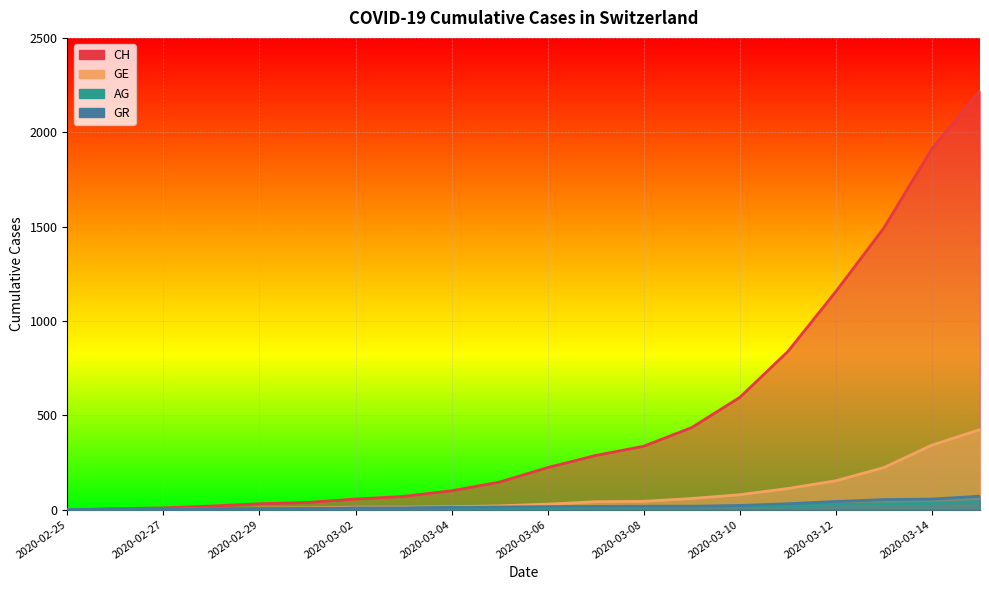

Reading left to right, list all the values displayed in this chart.

CH: 2020-02-25=0	2020-02-26=5	2020-02-27=9	2020-02-28=19	2020-02-29=31	2020-03-01=38	2020-03-02=56	2020-03-03=70	2020-03-04=100	2020-03-05=146	2020-03-06=223	2020-03-07=287	2020-03-08=336	2020-03-09=435	2020-03-10=595	2020-03-11=838	2020-03-12=1156	2020-03-13=1493	2020-03-14=1913	2020-03-15=2219
GE: 2020-02-25=0	2020-02-26=1	2020-02-27=1	2020-02-28=4	2020-02-29=8	2020-03-01=9	2020-03-02=13	2020-03-03=13	2020-03-04=15	2020-03-05=20	2020-03-06=29	2020-03-07=42	2020-03-08=44	2020-03-09=59	2020-03-10=79	2020-03-11=112	2020-03-12=153	2020-03-13=223	2020-03-14=342	2020-03-15=424
AG: 2020-02-25=0	2020-02-26=1	2020-02-27=1	2020-02-28=1	2020-02-29=3	2020-03-01=4	2020-03-02=7	2020-03-03=7	2020-03-04=10	2020-03-05=11	2020-03-06=12	2020-03-07=14	2020-03-08=14	2020-03-09=15	2020-03-10=18	2020-03-11=20	2020-03-12=27	2020-03-13=30	2020-03-14=33	2020-03-15=43
GR: 2020-02-25=0	2020-02-26=2	2020-02-27=2	2020-02-28=6	2020-02-29=6	2020-03-01=6	2020-03-02=9	2020-03-03=9	2020-03-04=12	2020-03-05=14	2020-03-06=16	2020-03-07=17	2020-03-08=18	2020-03-09=18	2020-03-10=22	2020-03-11=31	2020-03-12=43	2020-03-13=53	2020-03-14=56	2020-03-15=71